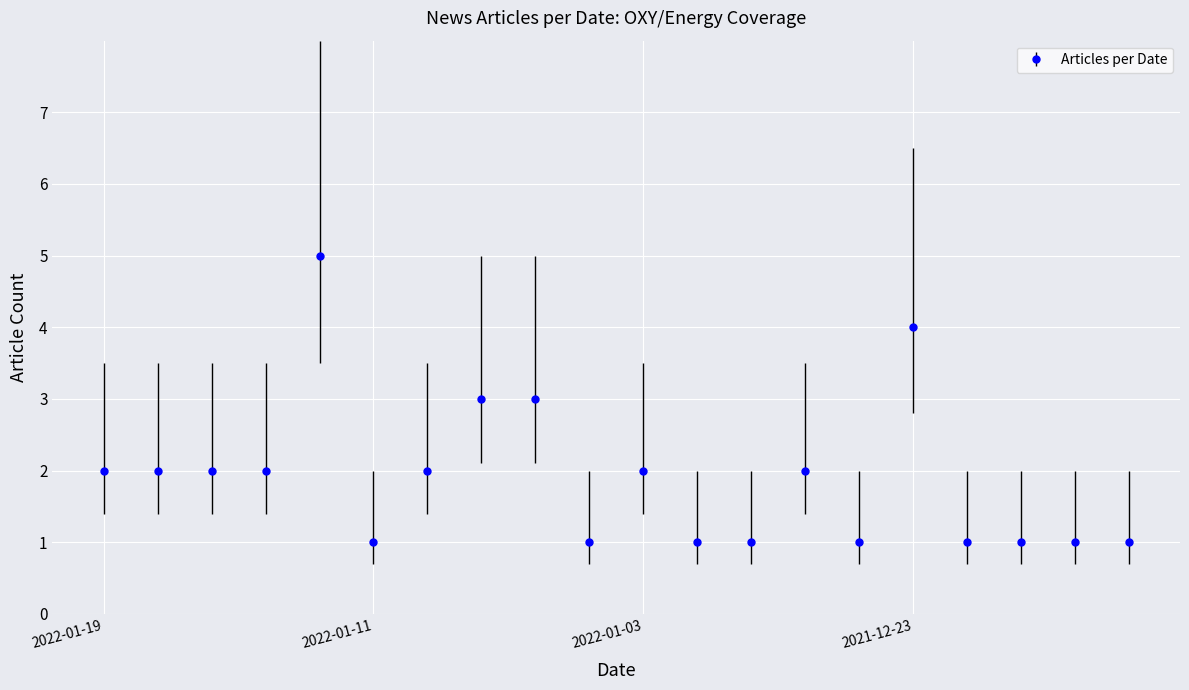

What is the value of the 20th point from the left?

1